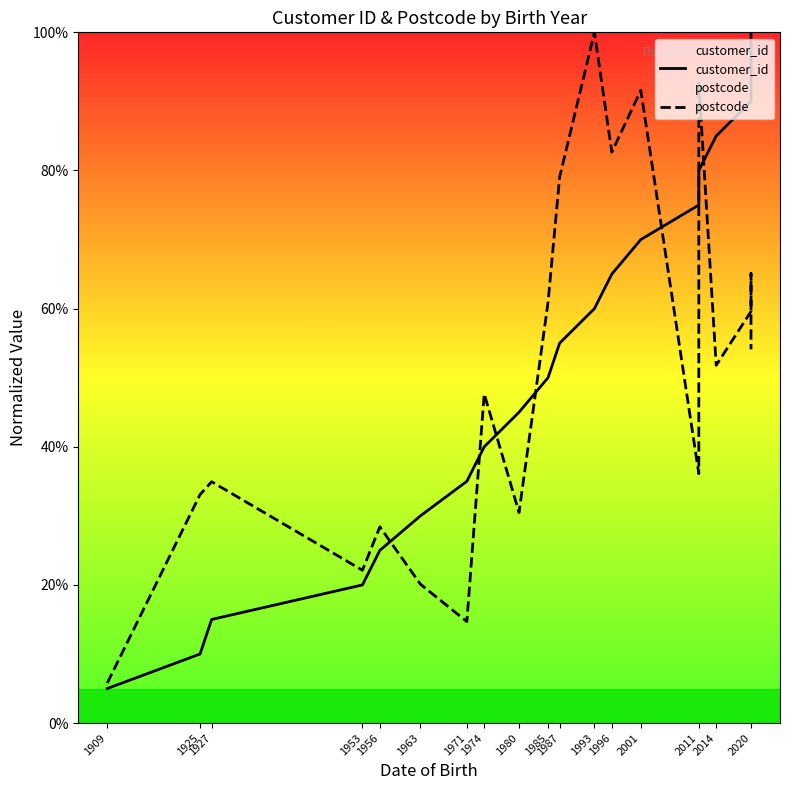

Rank the series by their average value, from highest to lowest.

customer_id, postcode